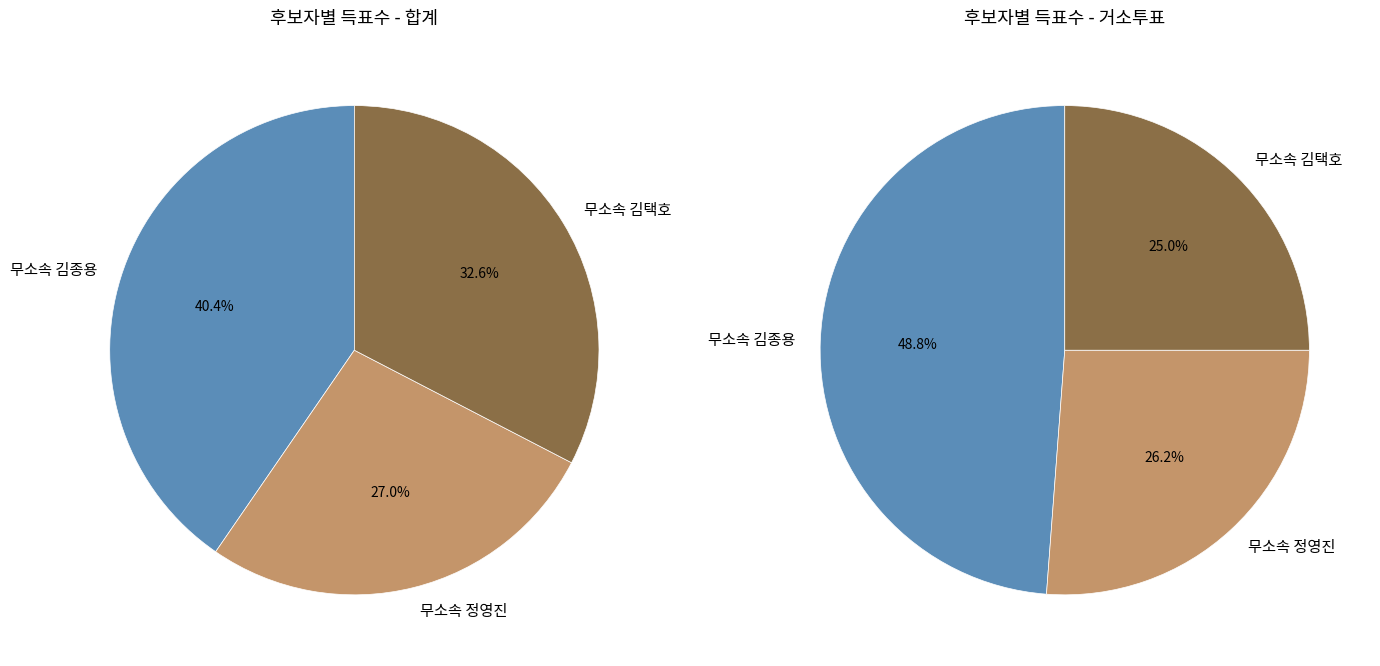

Does any single category account for the majority?

No